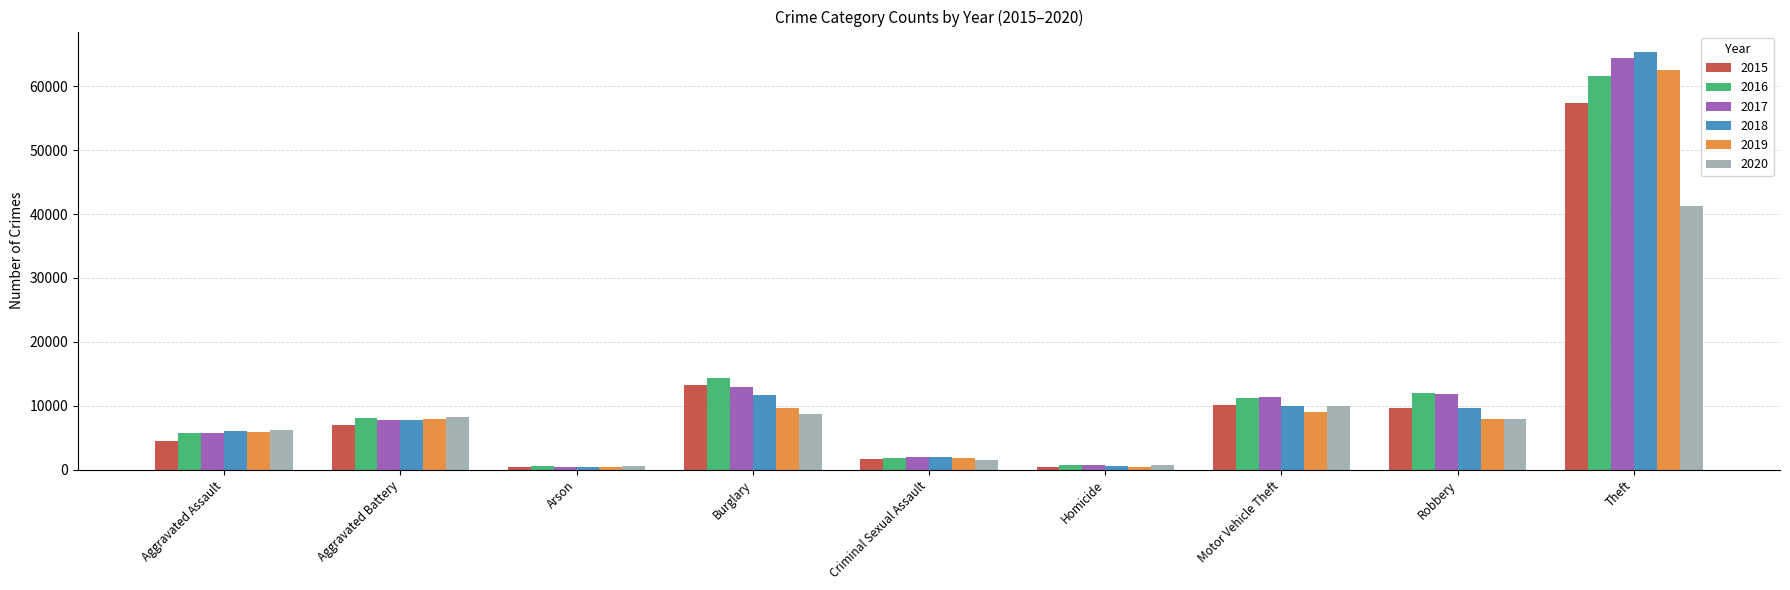

Is it true that 2017 equals 444 at Arson?

True